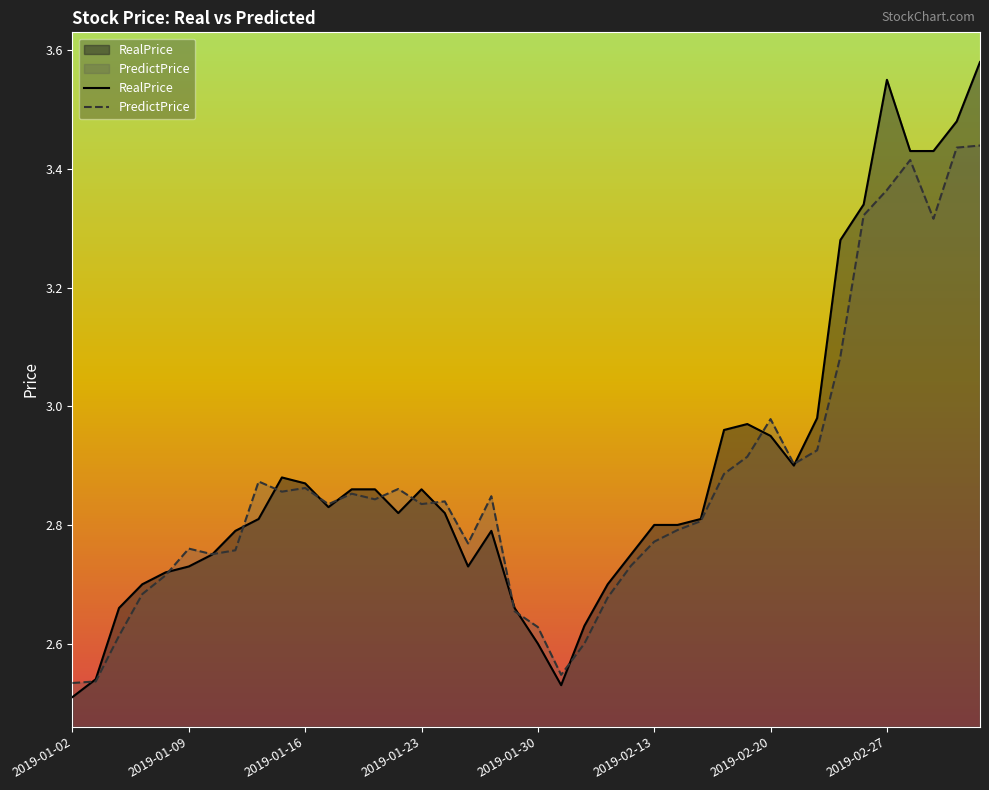

What is the difference between the highest and lowest values at 2019-02-27?

0.2